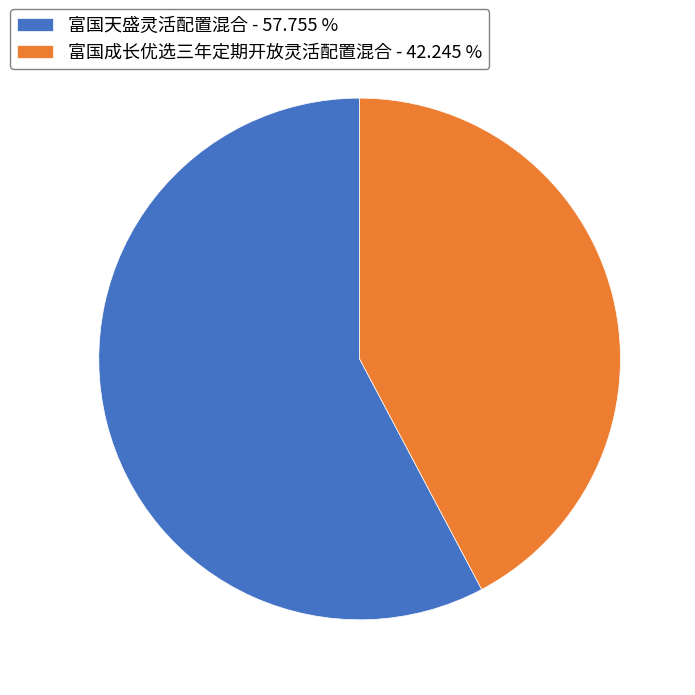

Between 富国成长优选三年定期开放灵活配置混合 - 42.245 % and 富国天盛灵活配置混合 - 57.755 %, which is larger?

富国天盛灵活配置混合 - 57.755 %